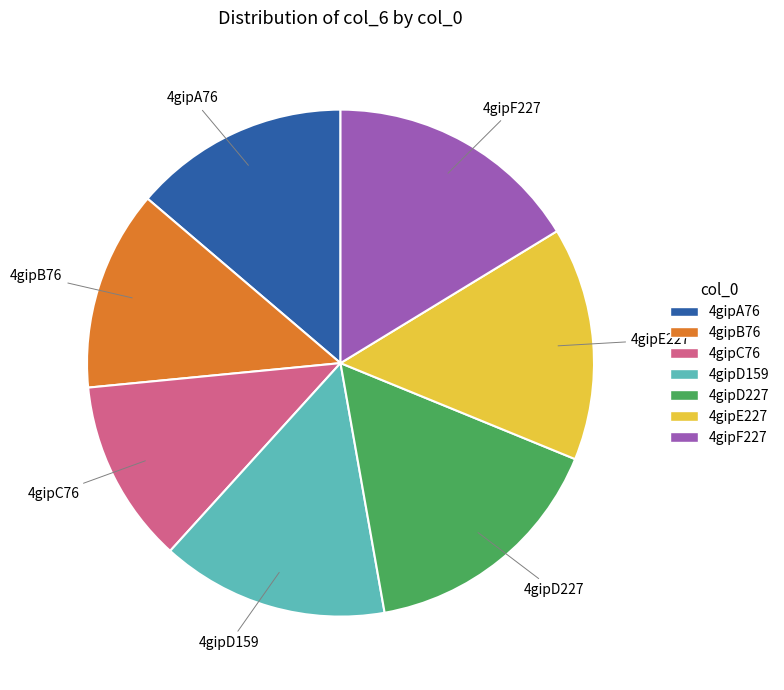

Does any single category account for the majority?

No